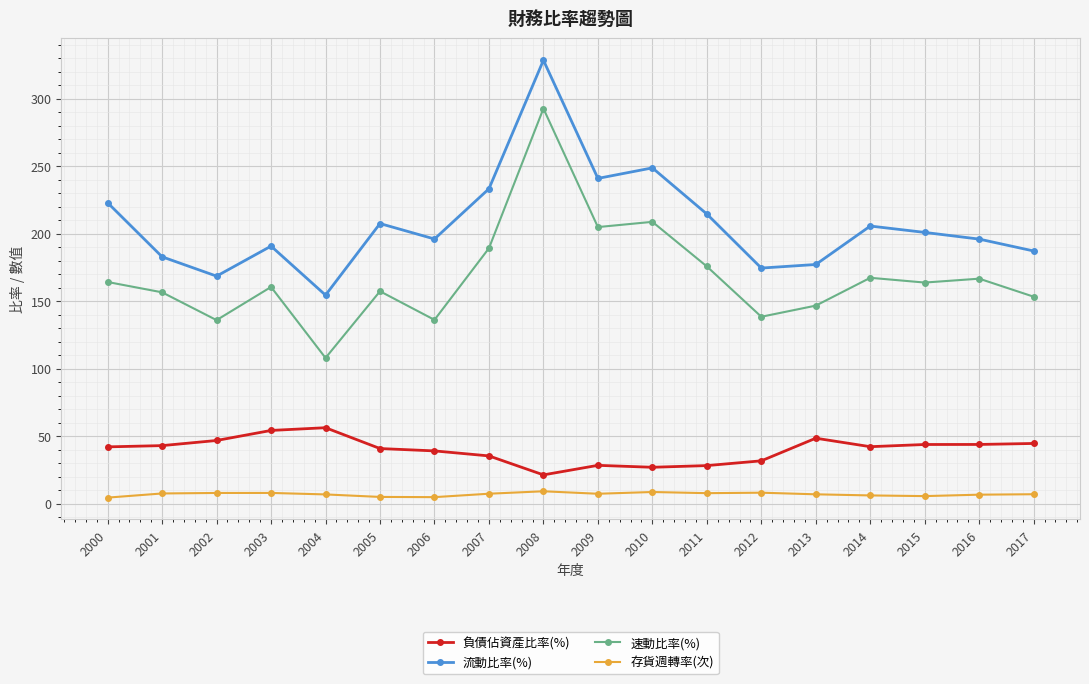

What is the lowest value of the 流動比率(%) series?

154.5